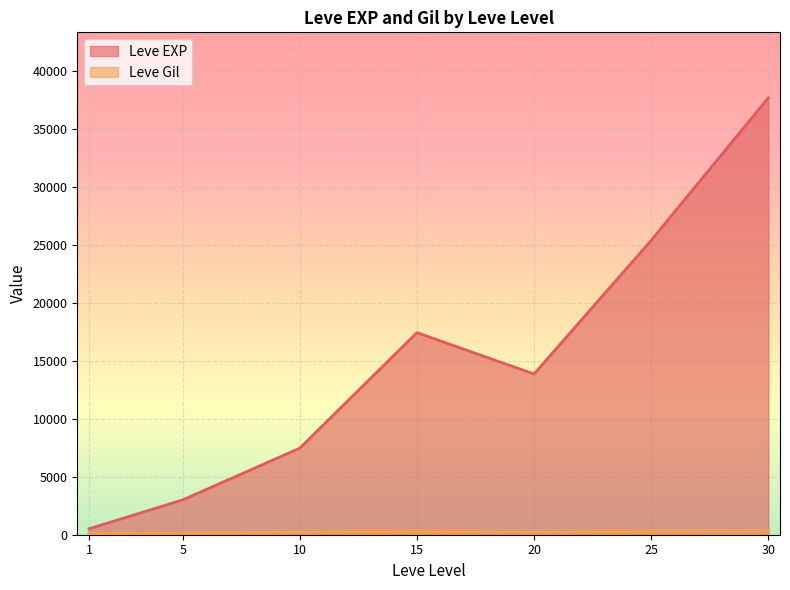

Which category has the highest value in the Leve Gil series?

30